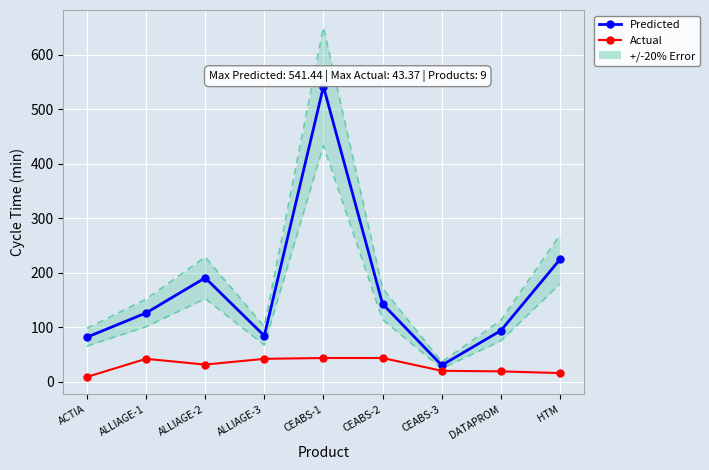

True or false: Actual and Predicted intersect in this chart.

False